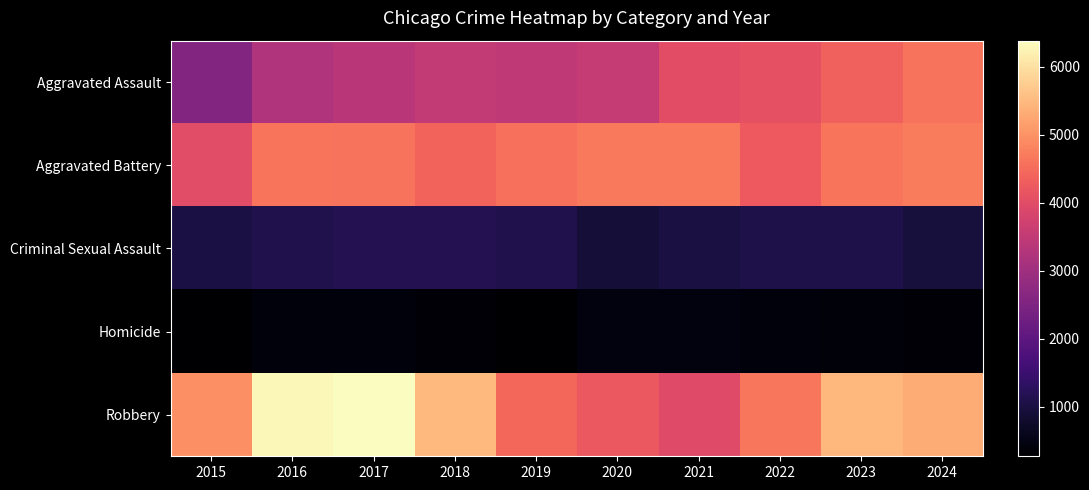

What is the smallest value displayed?

273